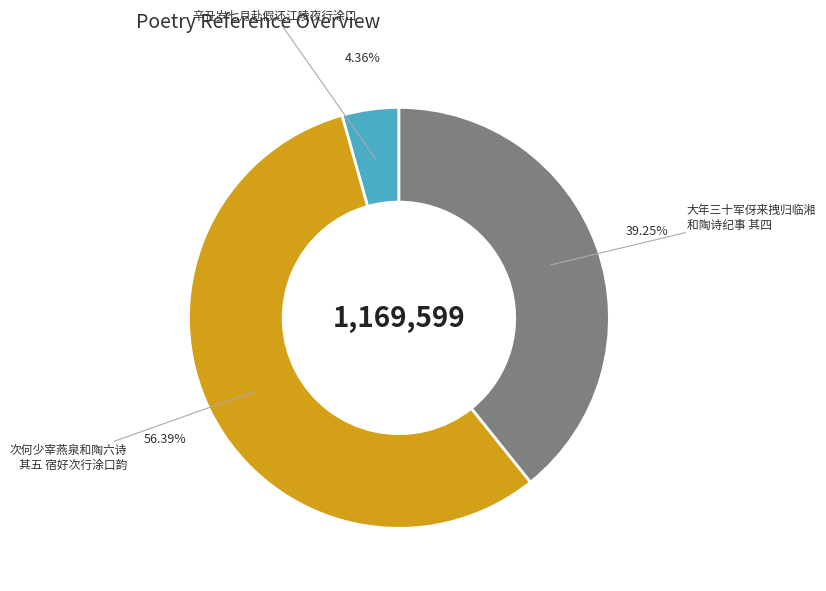

Which slice is the smallest?

辛丑岁七月赴假还江陵夜行涂口